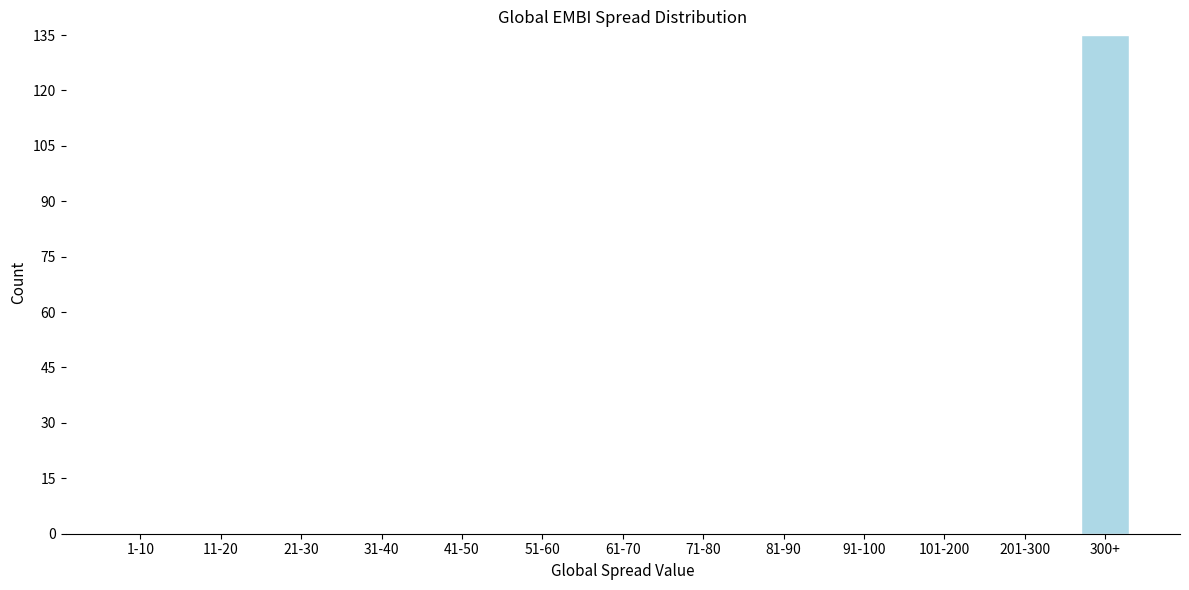

Reading left to right, what are all the values shown in this chart?

1-10=0	11-20=0	21-30=0	31-40=0	41-50=0	51-60=0	61-70=0	71-80=0	81-90=0	91-100=0	101-200=0	201-300=0	300+=135